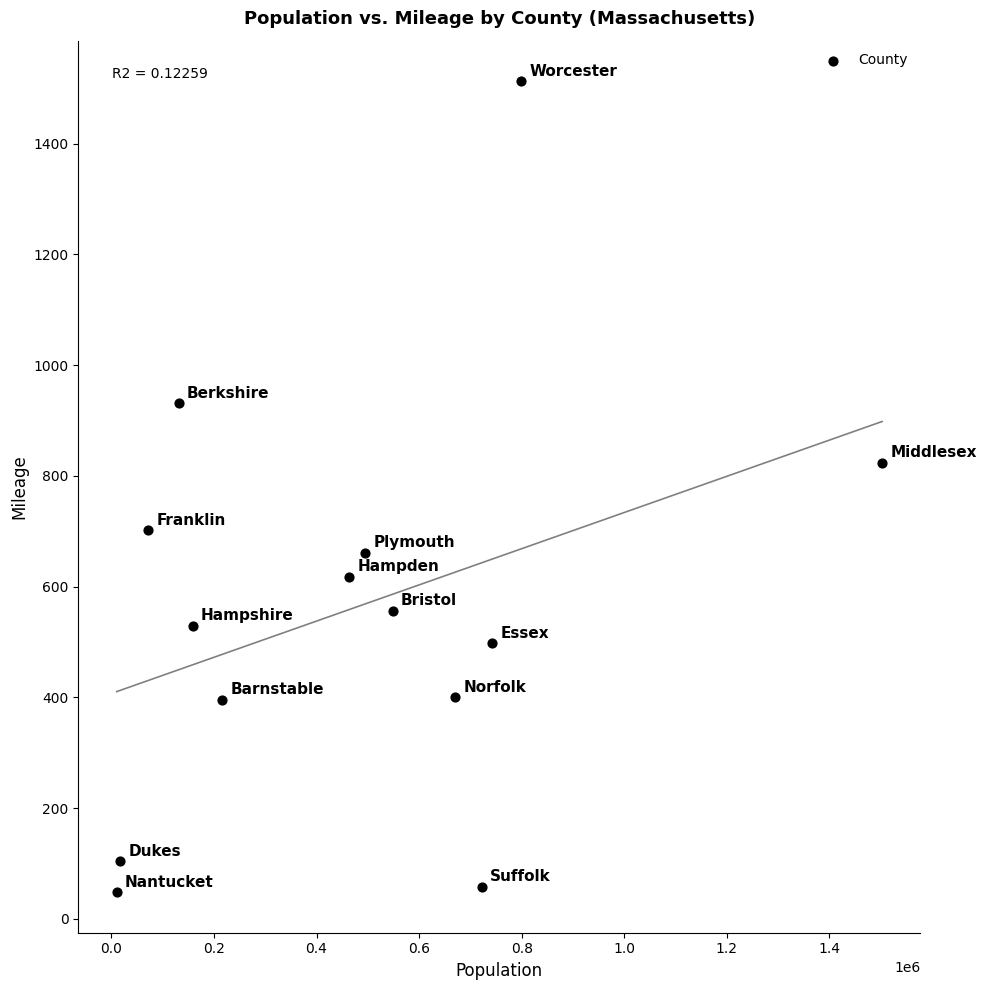

What is the range of X values (max minus min)?

1492913